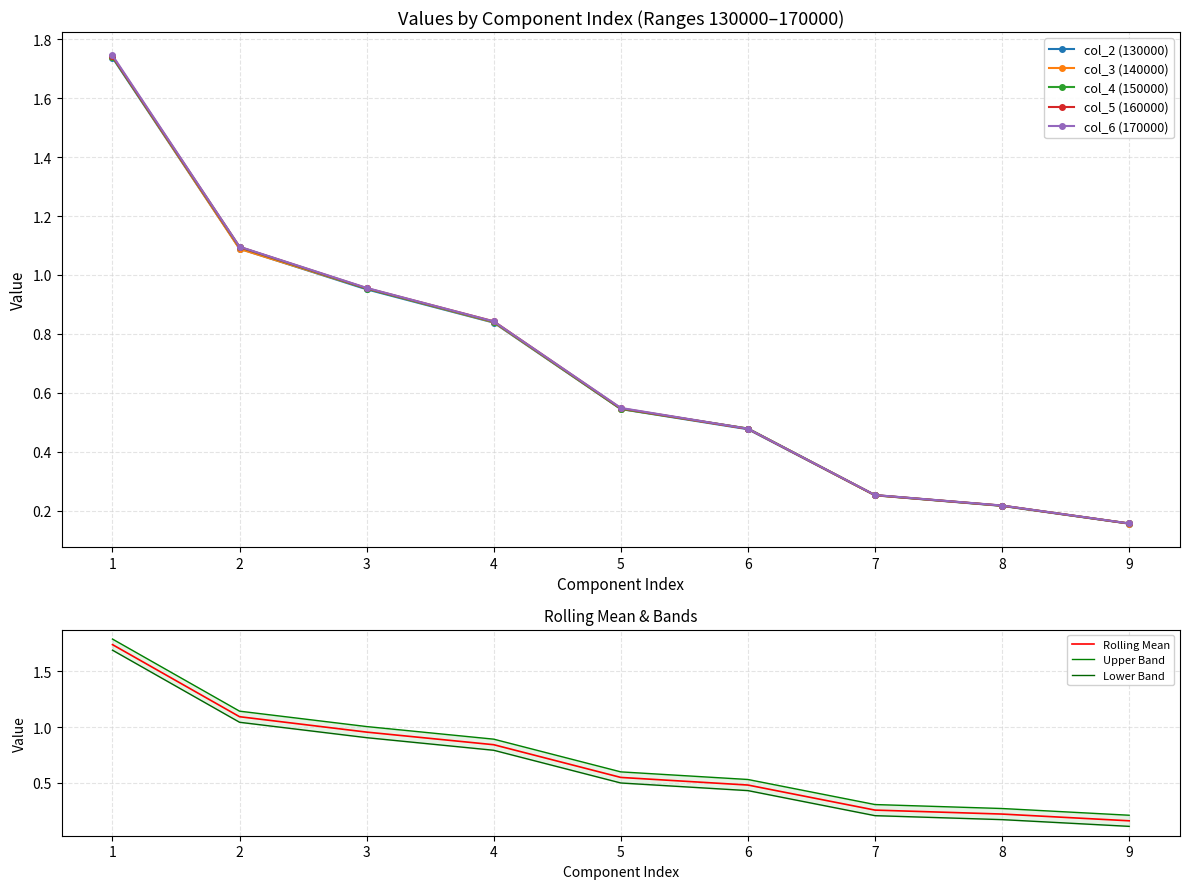

How many lines are shown in the chart?

5